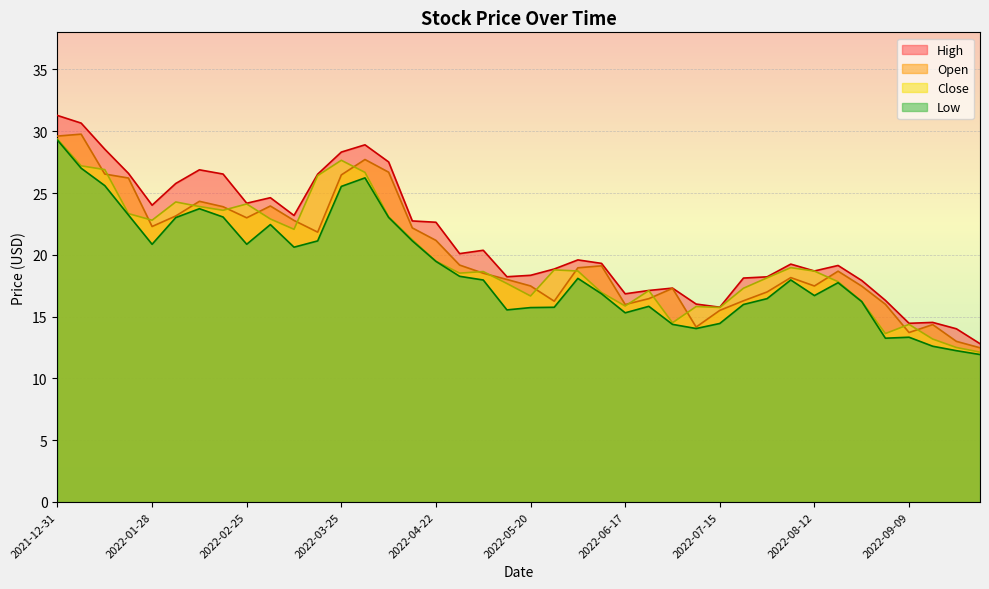

How many data points does each series have?

40